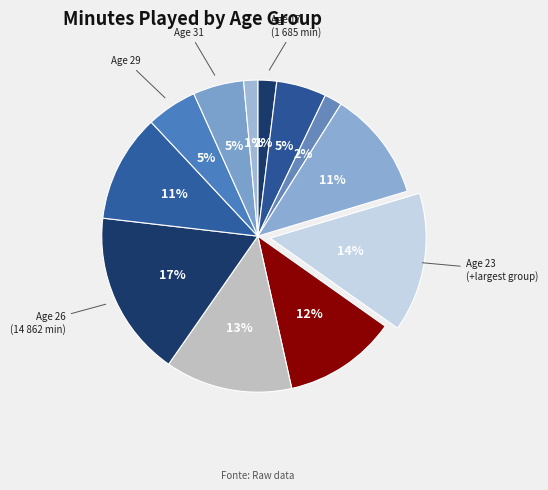

To the nearest percent, what is the difference between the largest and smallest slice percentages?

16%